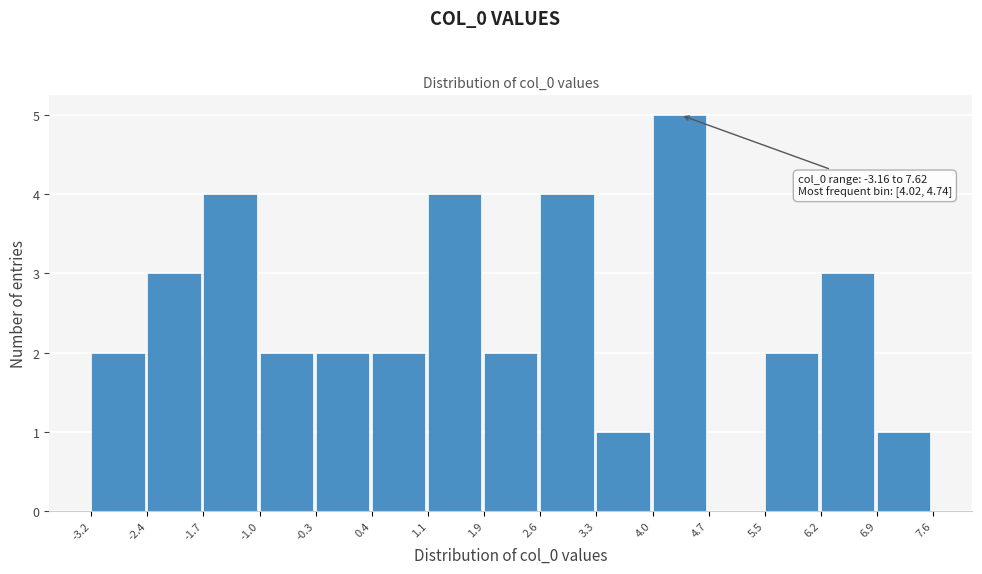

Over which range of the x-axis is the bar tallest?

4.0 to 4.7